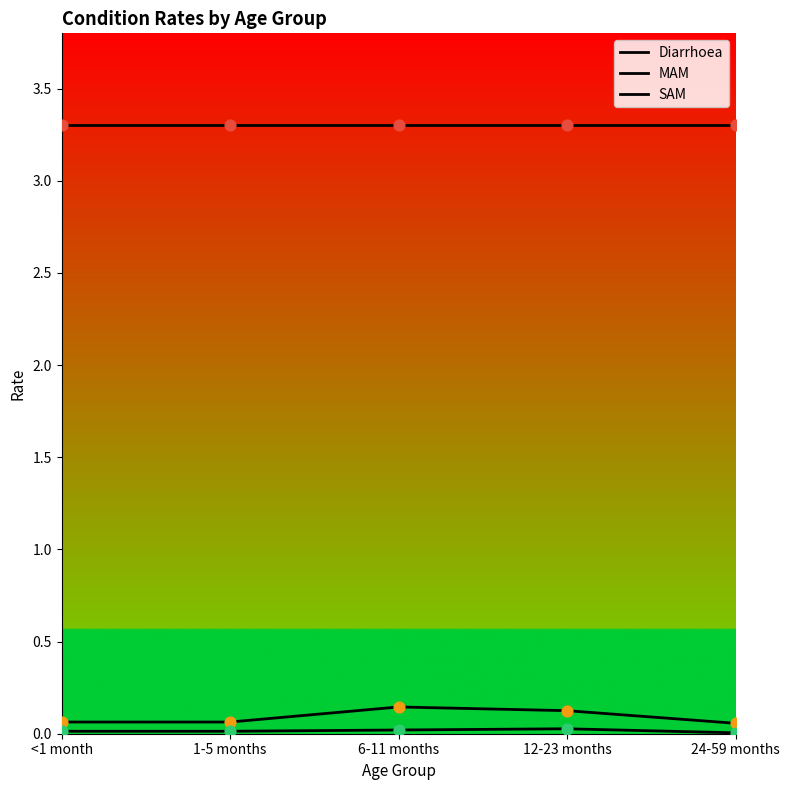

At which category is the sum across all series the highest?

6-11 months